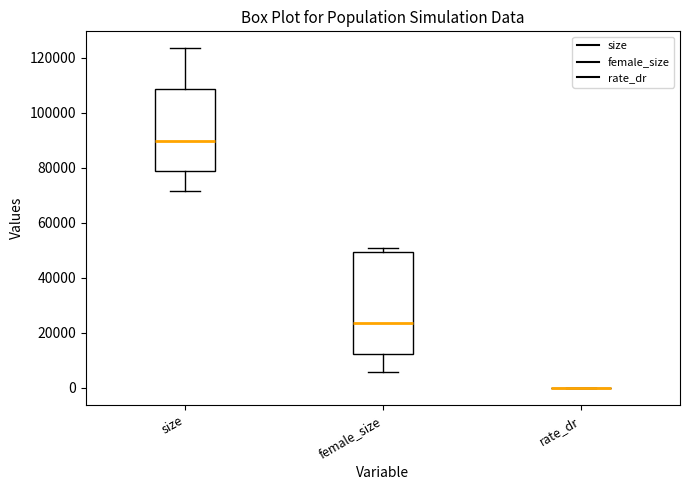

Reading left to right, transcribe this box plot: for each box, give where its median line is, the range the box spans, and where its two whiskers end, as read against the y-axis. The values are not printed on the chart, so give them approximately, as read against the axis.

size: median 90000, box 80000 to 108000, whiskers 72000 to 124000
female_size: median 24000, box 12000 to 50000, whiskers 6000 to 50000 (just above the box's upper edge)
rate_dr: box collapsed to a line at 0, whiskers 0 to 0